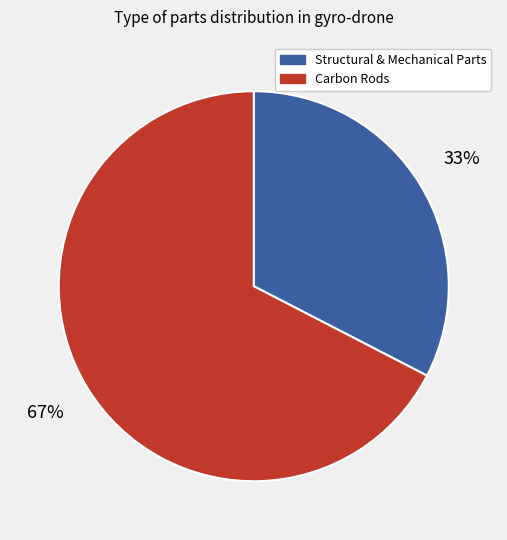

Is Carbon Rods the majority of the pie?

Yes